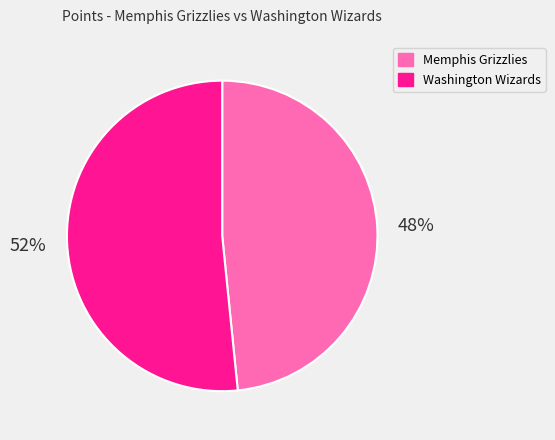

Which slice is the largest?

Washington Wizards